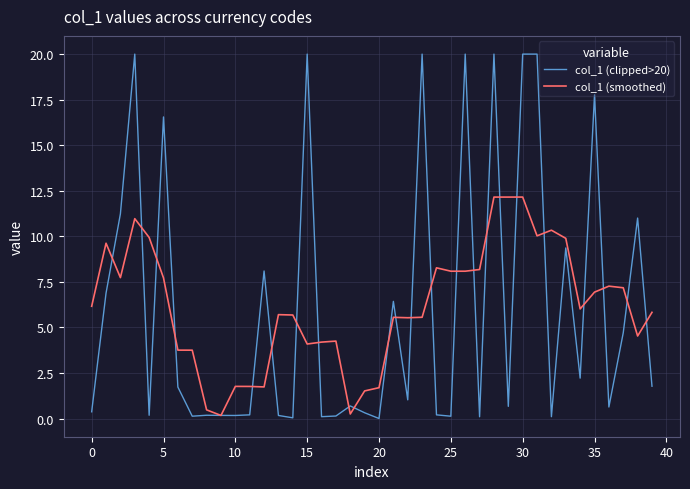

Rank the series by their maximum value, from lowest to highest.

col_1 (smoothed), col_1 (clipped>20)